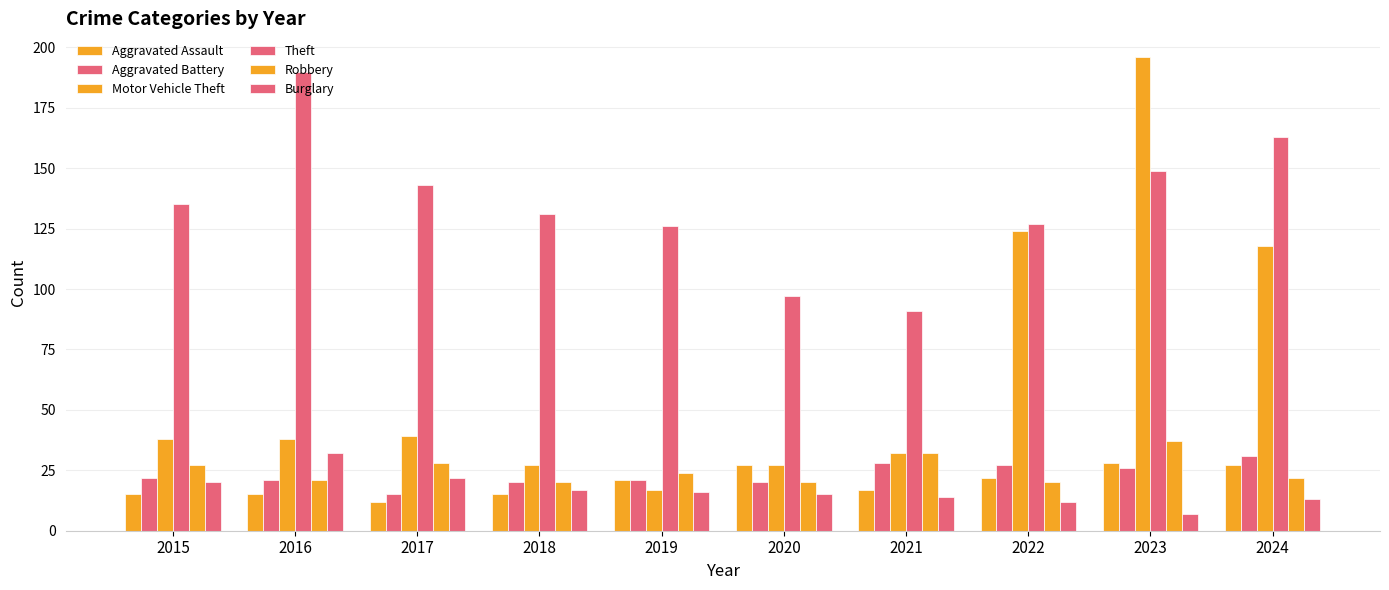

At which label is Aggravated Assault closest to 20?

2019